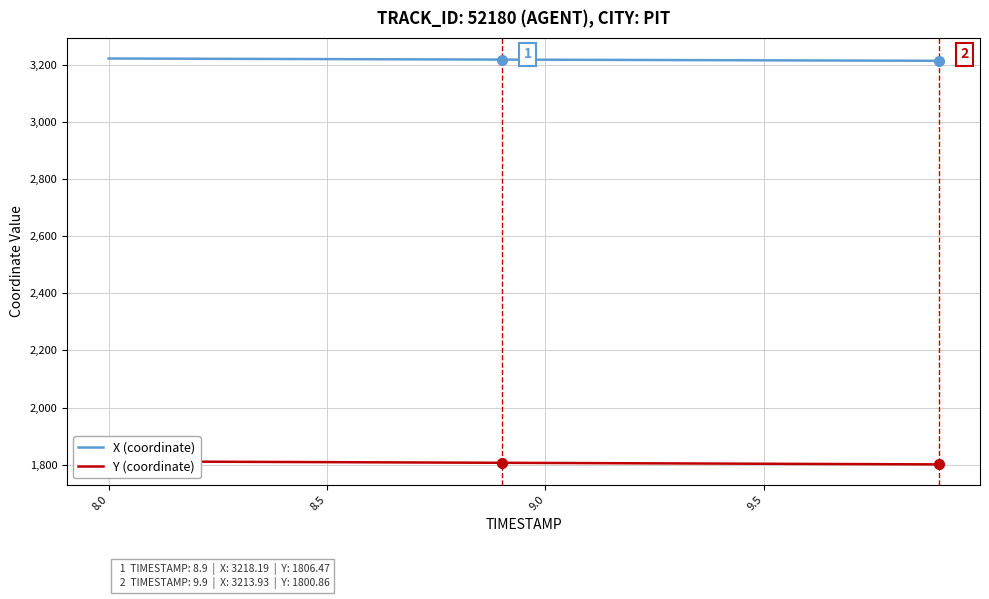

What is the minimum value for X (coordinate)?

3213.9